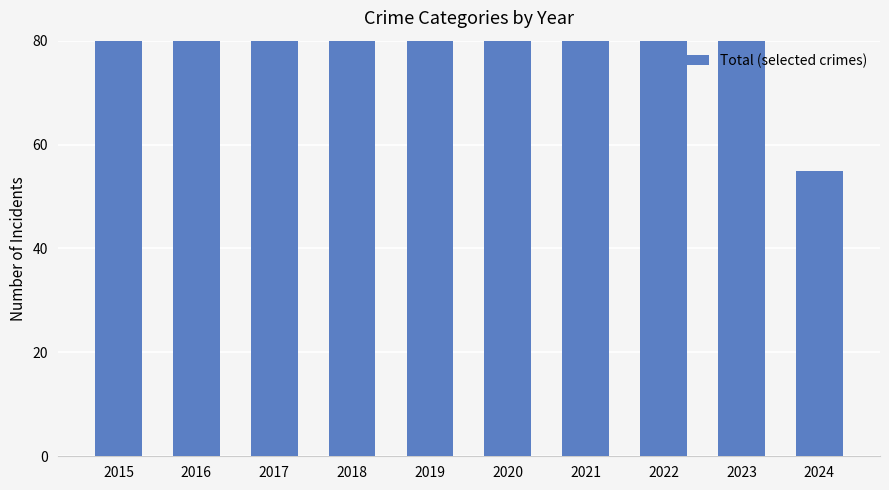

What value does the data have at 2017, to the nearest 5?

125